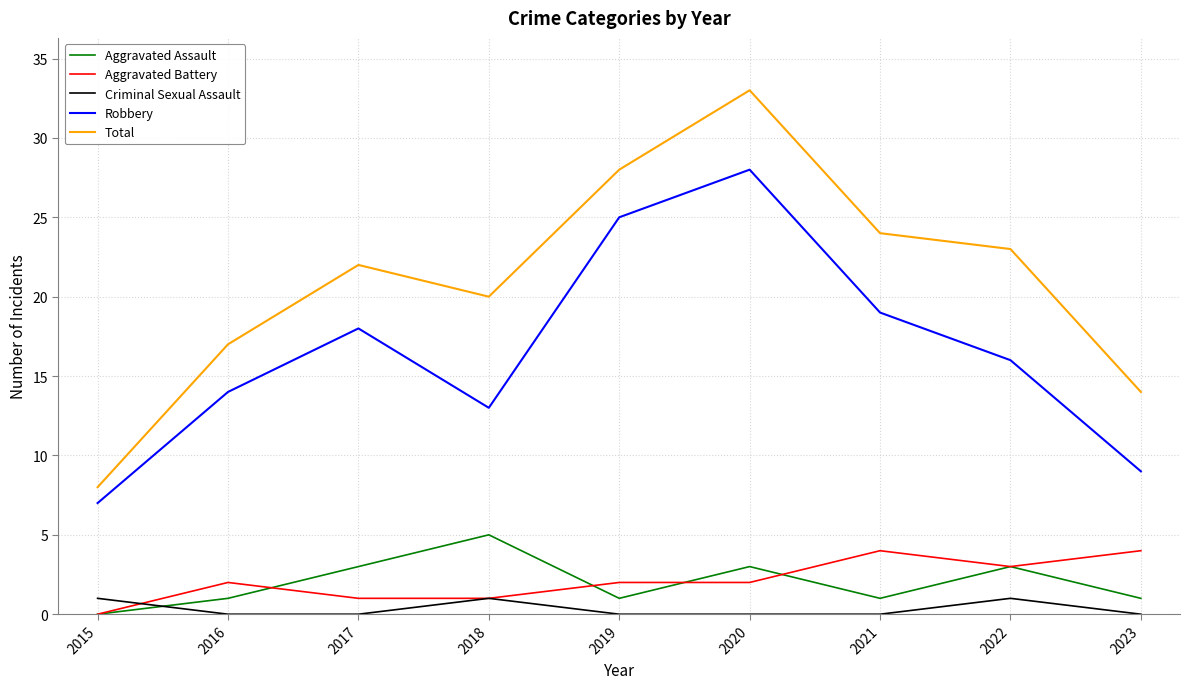

Is the value of Criminal Sexual Assault at 2022 greater than the value of Aggravated Battery at 2019?

No